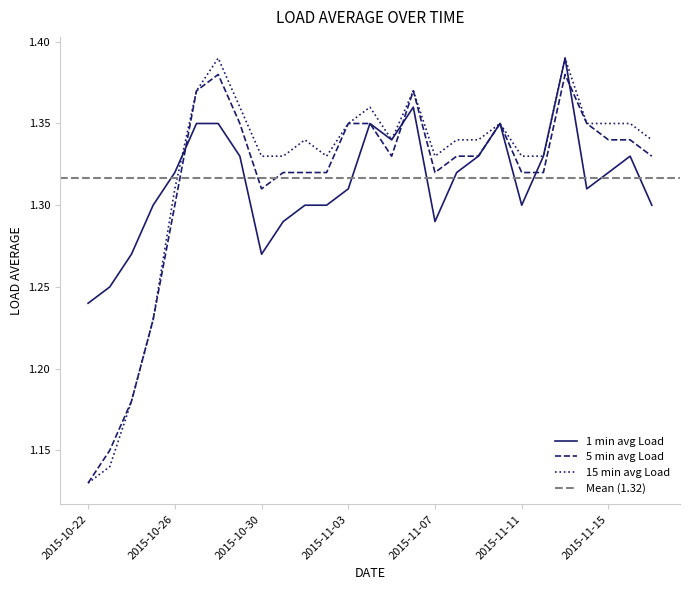

Reading left to right, what are all the values shown in this chart?

1 min avg Load: 2015-10-22=1.2	2015-10-23=1.2	2015-10-24=1.3	2015-10-25=1.3	2015-10-26=1.3	2015-10-27=1.4	2015-10-28=1.4	2015-10-29=1.3	2015-10-30=1.3	2015-10-31=1.3	2015-11-01=1.3	2015-11-02=1.3	2015-11-03=1.3	2015-11-04=1.4	2015-11-05=1.3	2015-11-06=1.4	2015-11-07=1.3	2015-11-08=1.3	2015-11-09=1.3	2015-11-10=1.4	2015-11-11=1.3	2015-11-12=1.3	2015-11-13=1.4	2015-11-14=1.3	2015-11-15=1.3	2015-11-16=1.3	2015-11-17=1.3
5 min avg Load: 2015-10-22=1.1	2015-10-23=1.1	2015-10-24=1.2	2015-10-25=1.2	2015-10-26=1.3	2015-10-27=1.4	2015-10-28=1.4	2015-10-29=1.4	2015-10-30=1.3	2015-10-31=1.3	2015-11-01=1.3	2015-11-02=1.3	2015-11-03=1.4	2015-11-04=1.4	2015-11-05=1.3	2015-11-06=1.4	2015-11-07=1.3	2015-11-08=1.3	2015-11-09=1.3	2015-11-10=1.4	2015-11-11=1.3	2015-11-12=1.3	2015-11-13=1.4	2015-11-14=1.4	2015-11-15=1.3	2015-11-16=1.3	2015-11-17=1.3
15 min avg Load: 2015-10-22=1.1	2015-10-23=1.1	2015-10-24=1.2	2015-10-25=1.2	2015-10-26=1.3	2015-10-27=1.4	2015-10-28=1.4	2015-10-29=1.4	2015-10-30=1.3	2015-10-31=1.3	2015-11-01=1.3	2015-11-02=1.3	2015-11-03=1.4	2015-11-04=1.4	2015-11-05=1.3	2015-11-06=1.4	2015-11-07=1.3	2015-11-08=1.3	2015-11-09=1.3	2015-11-10=1.4	2015-11-11=1.3	2015-11-12=1.3	2015-11-13=1.4	2015-11-14=1.4	2015-11-15=1.4	2015-11-16=1.4	2015-11-17=1.3